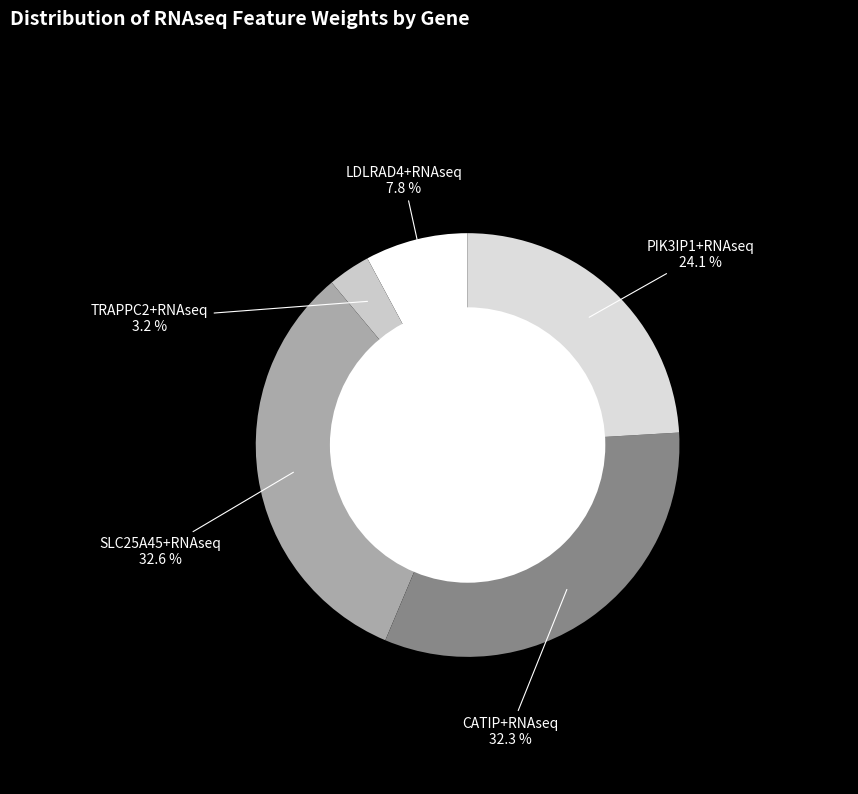

Which slice is the smallest?

TRAPPC2+RNAseq